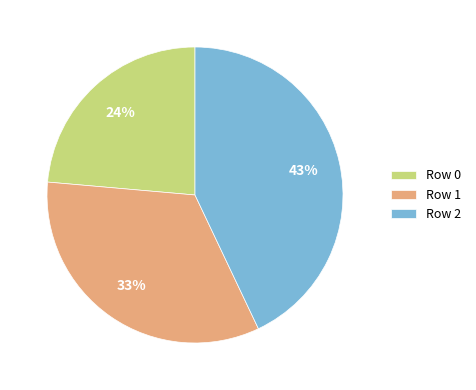

Do Row 0 and Row 1 together represent more than half of the pie?

Yes